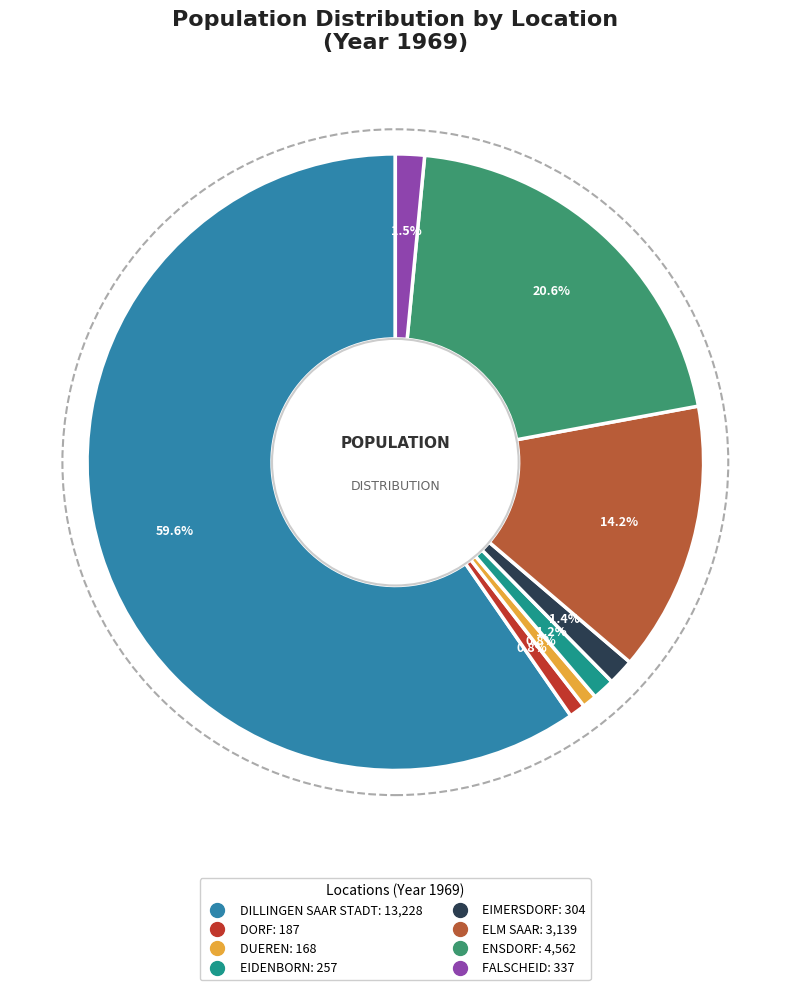

How many slices are in this pie chart?

8